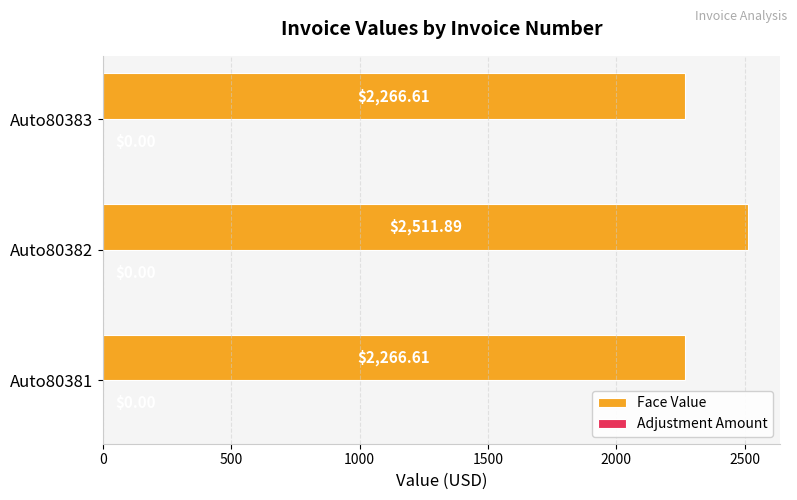

What is the difference between the maximum and minimum values?

245.3